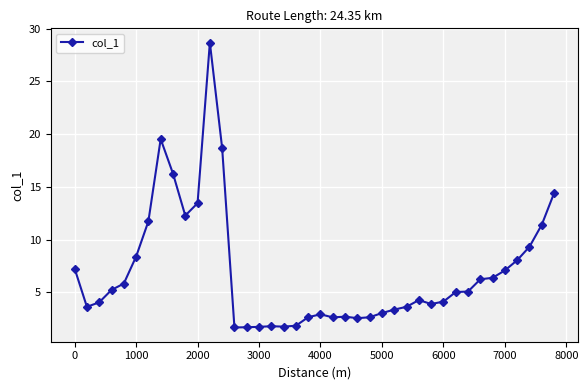

What is the difference between the maximum and minimum values?

27.0